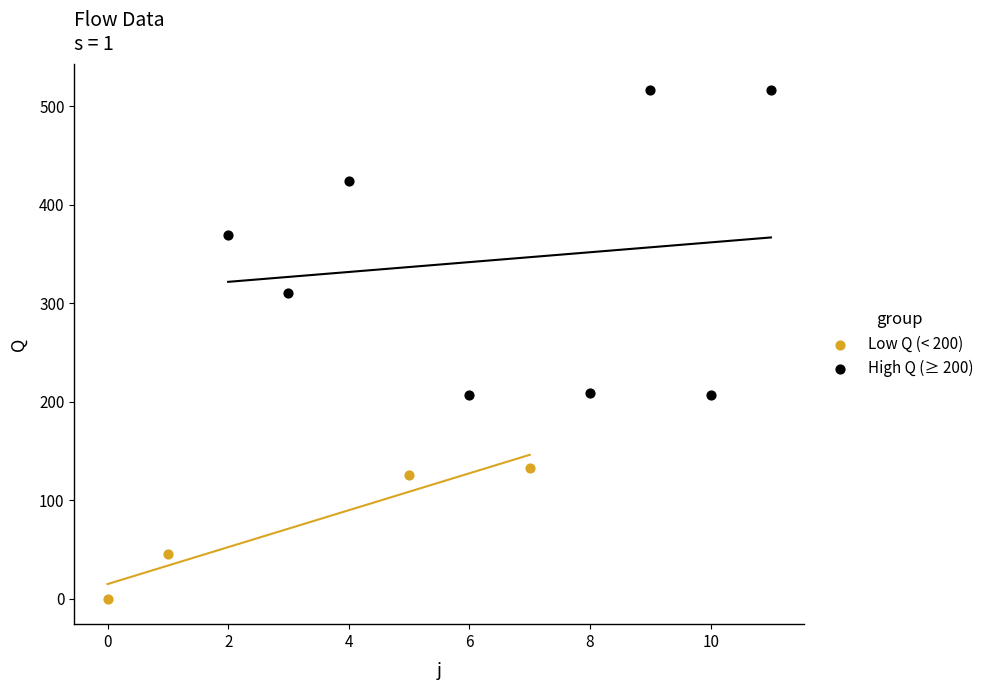

Which series contains the highest Y value?

High Q (≥ 200)